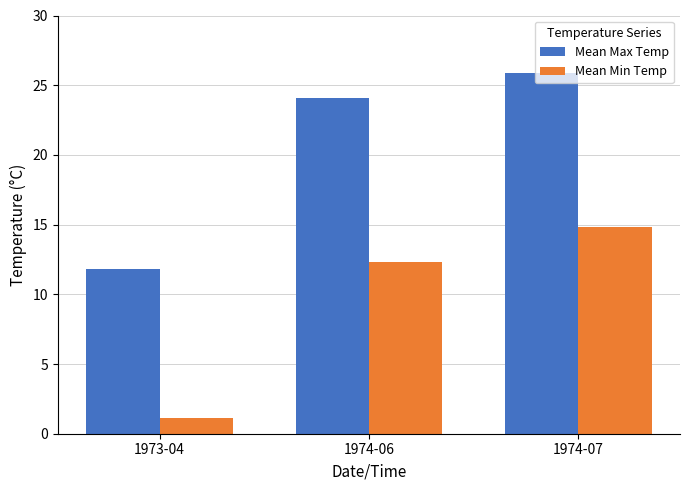

Is it true that Mean Min Temp equals 12.3 at 1974-06?

True